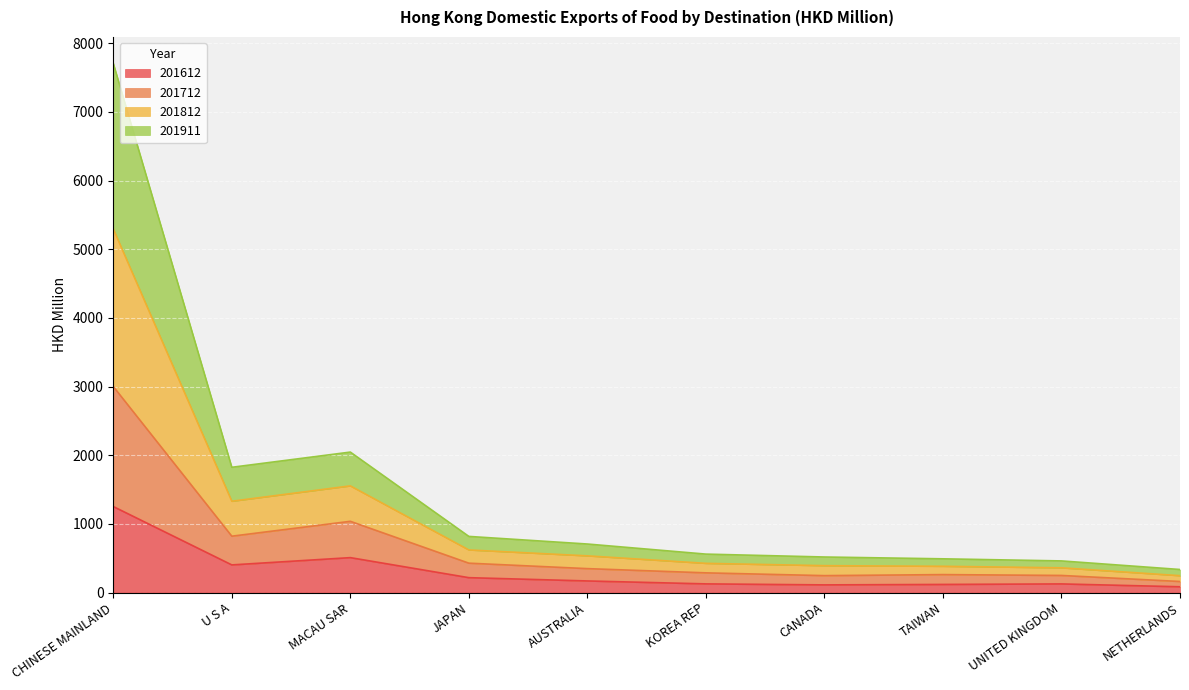

What is the highest value of the 201612 series?

1252.4